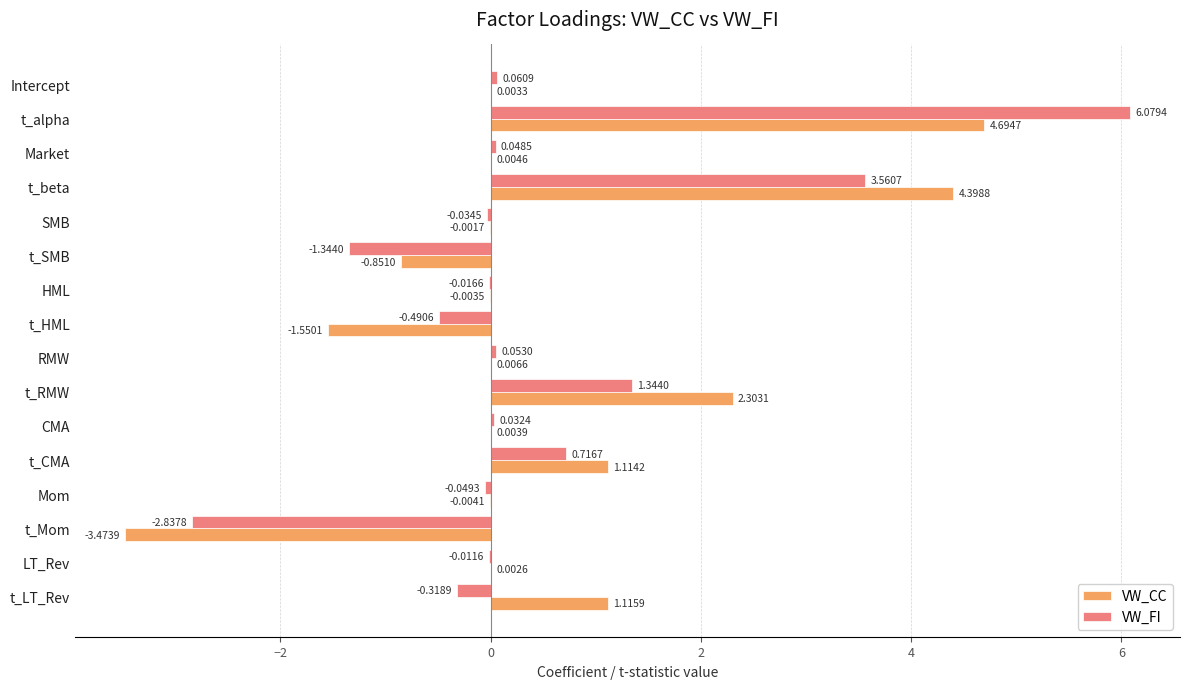

What are all the series names shown in the legend?

VW_CC, VW_FI